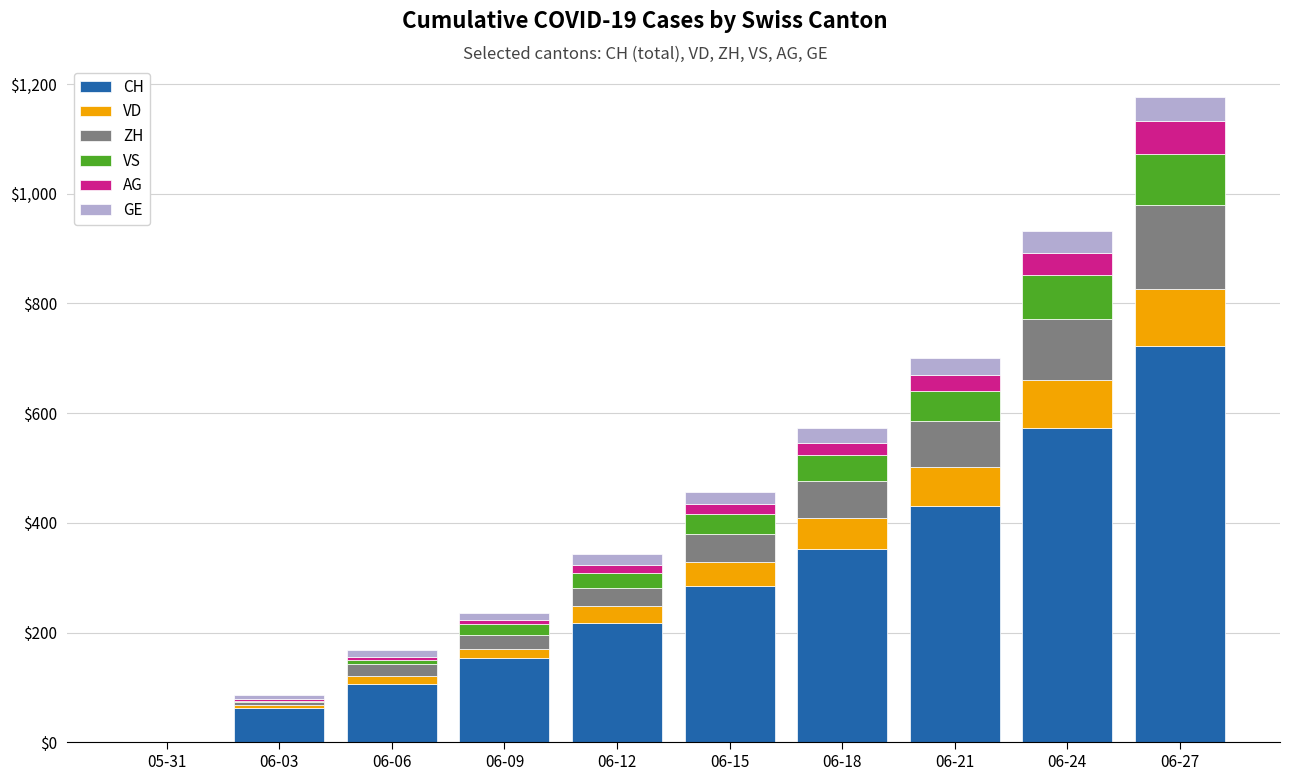

What is the highest value of the CH series?

722